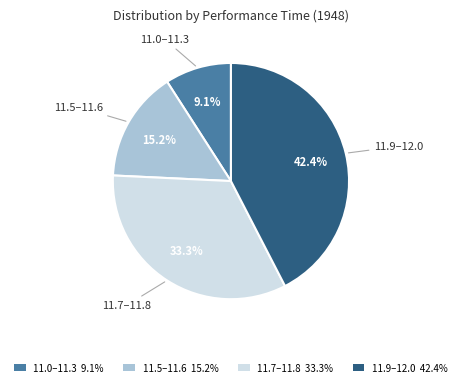

Is there any slice that represents more than half of the pie?

No